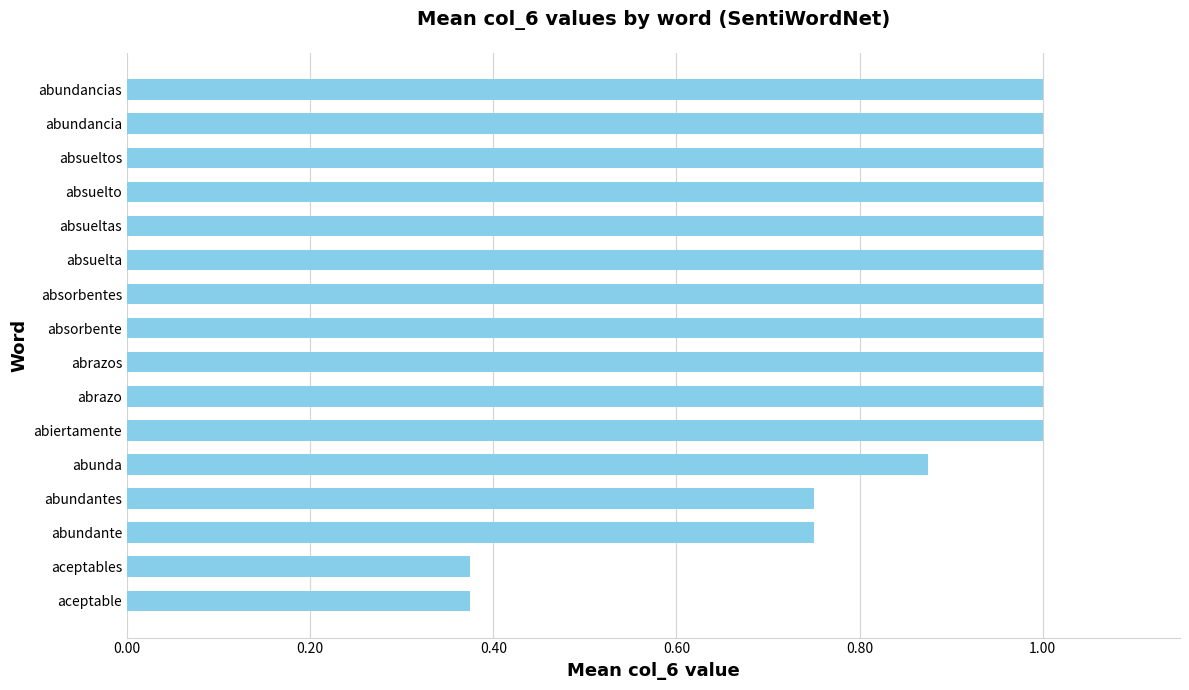

What is the approximate value at absueltos?

1.0